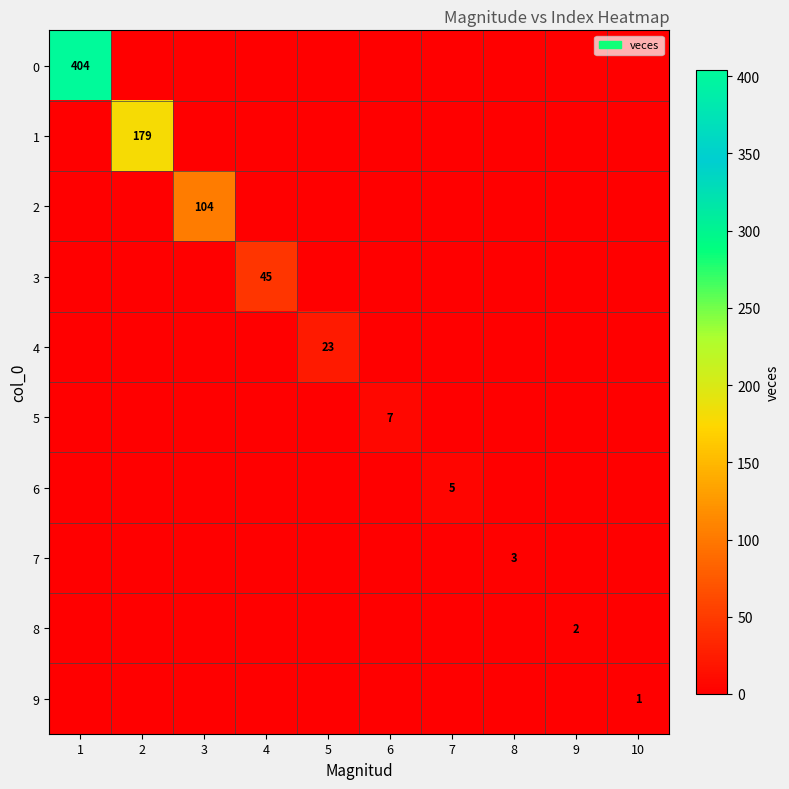

True or false: 5 has a value of 7 at 6.

True